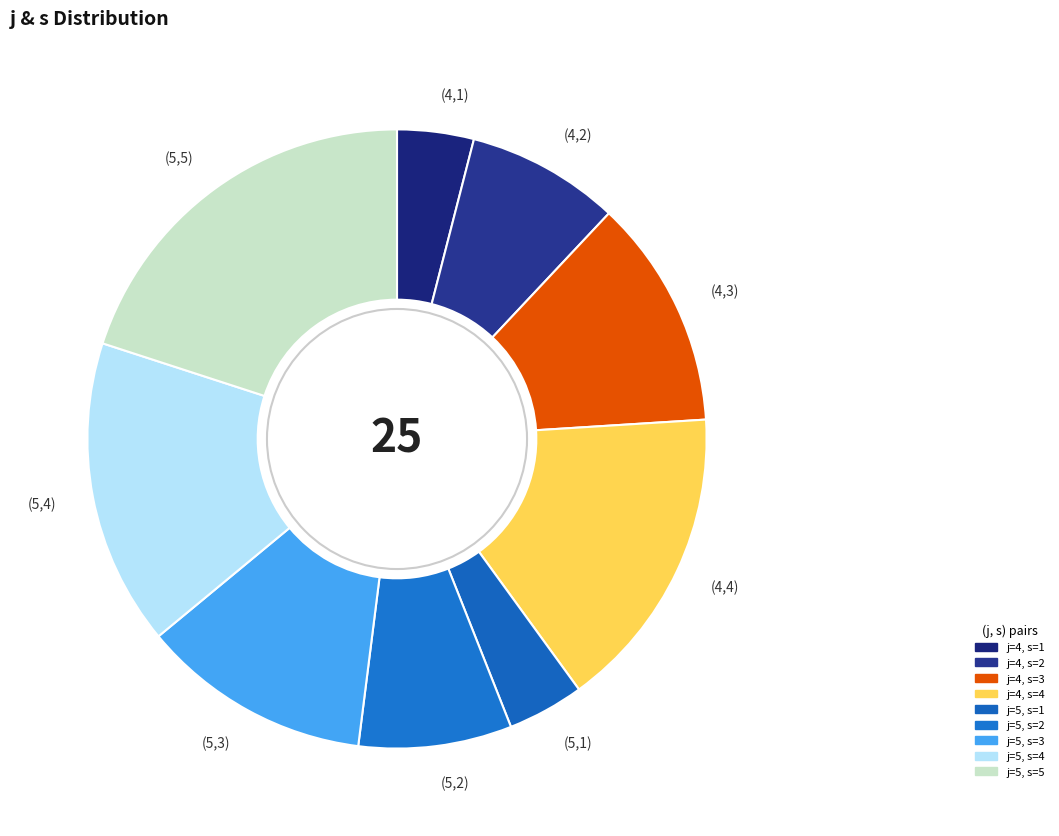

Between (5,5) and (5,4), which is larger?

(5,5)